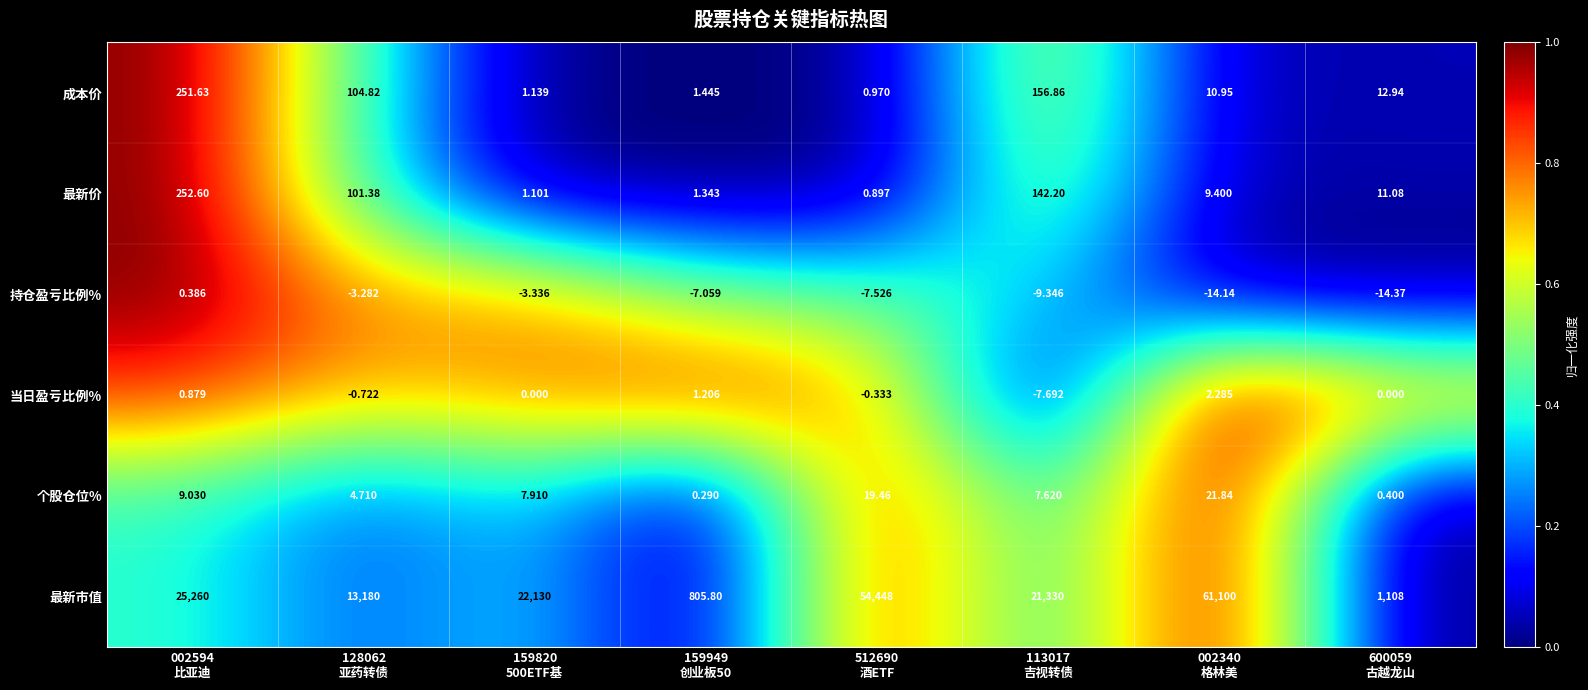

Which series has the largest total across all categories?

最新市值